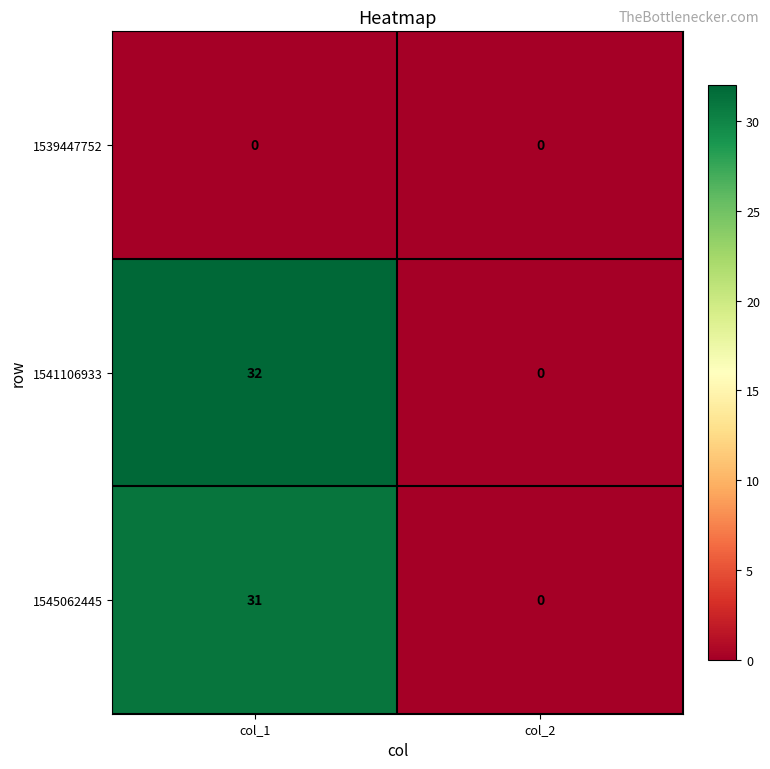

Reading right to left, what are all the values shown in this chart?

1539447752: col_2=0	col_1=0
1541106933: col_2=0	col_1=32
1545062445: col_2=0	col_1=31